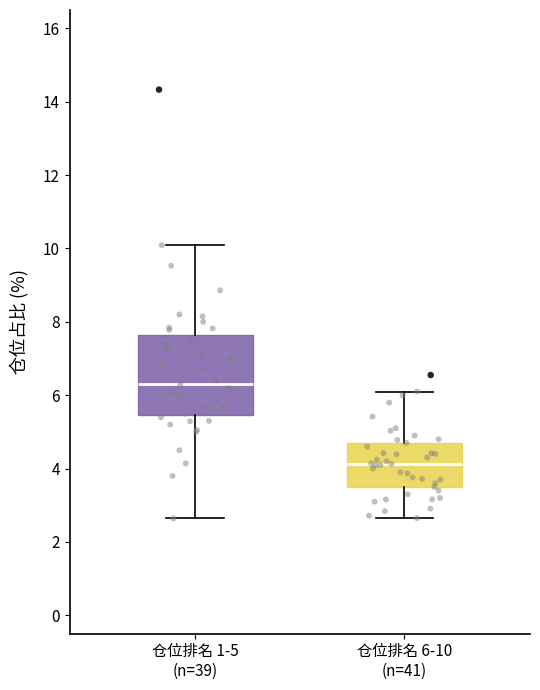

Comparing the boxes themselves (not the whiskers), which one is the tallest?

仓位排名 1-5 (n=39)